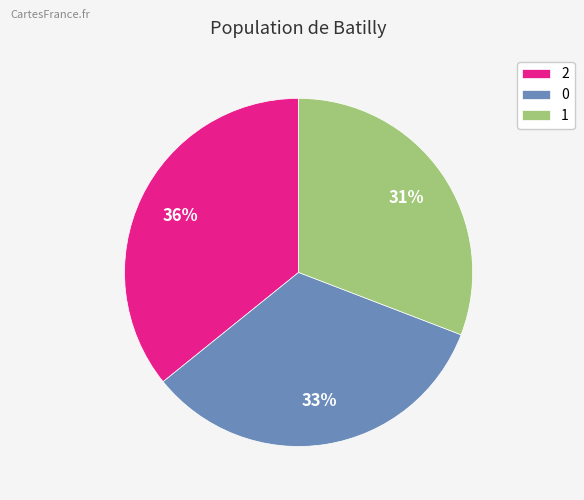

Is it true that 1 is 31% of the pie?

True